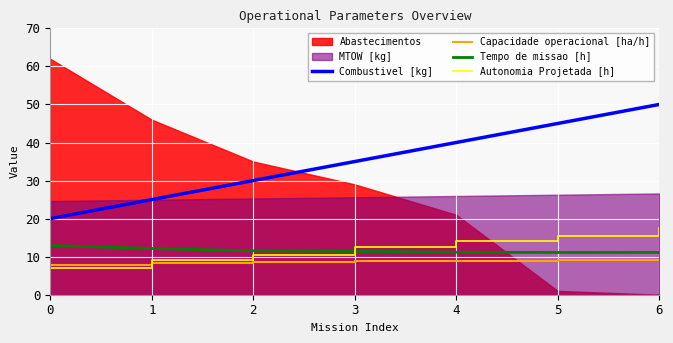

What is the maximum value for Tempo de missao [h]?

12.9